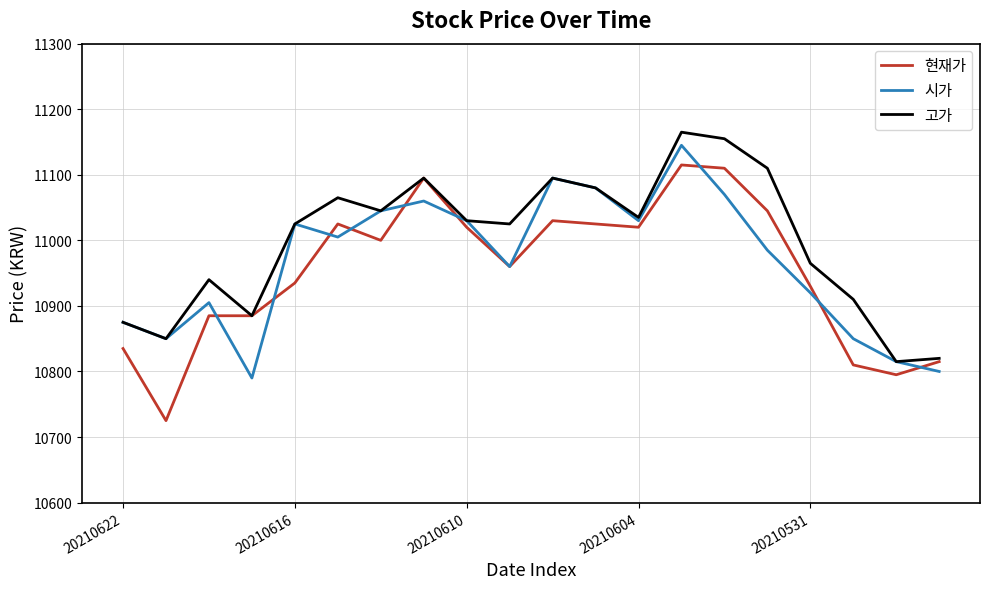

Does the chart display data point markers on the line(s)?

No